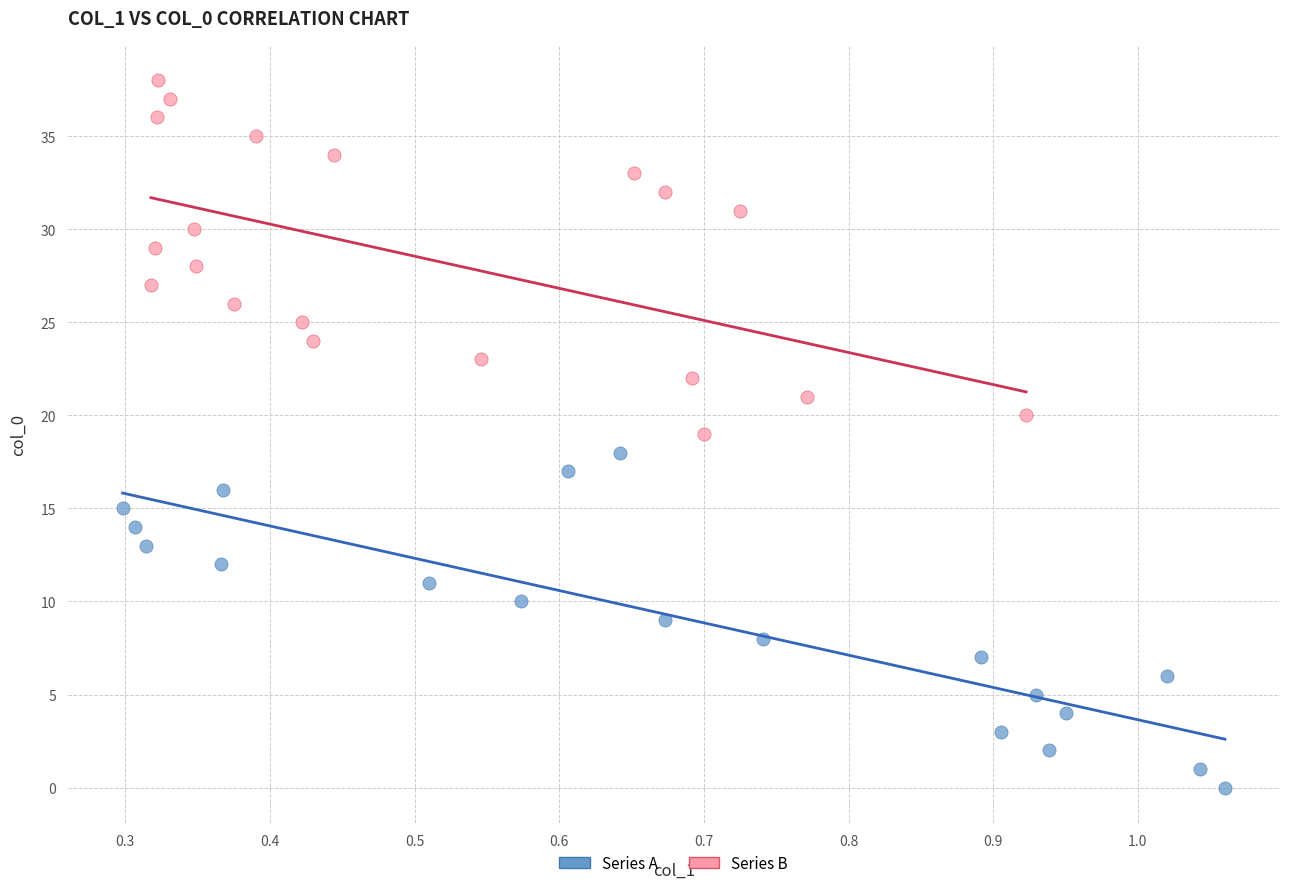

Which series contains the lowest Y value?

Series A